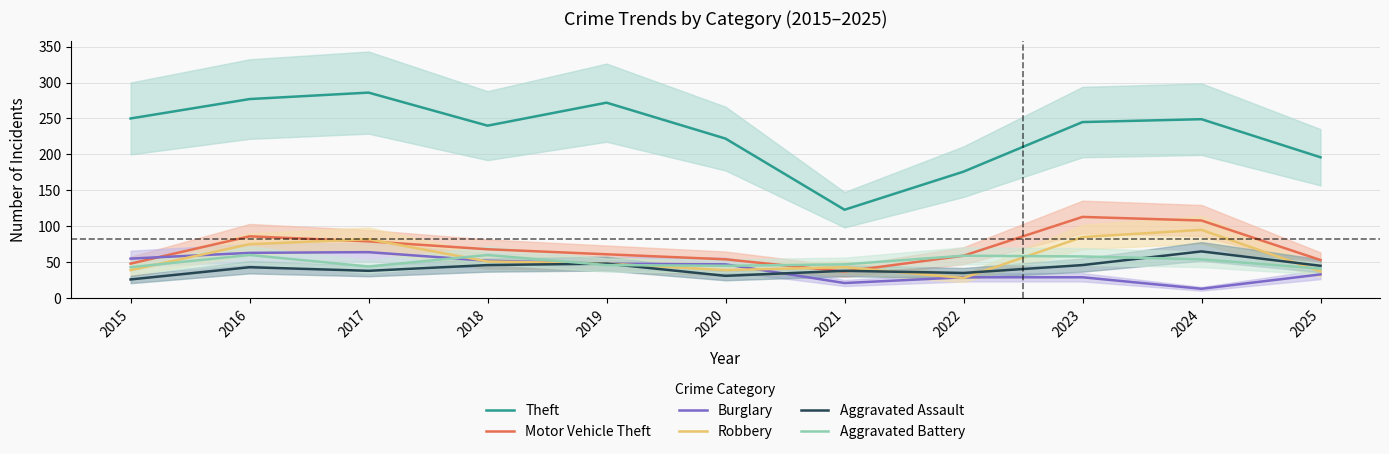

At which category does Robbery reach its first local valley?

2020